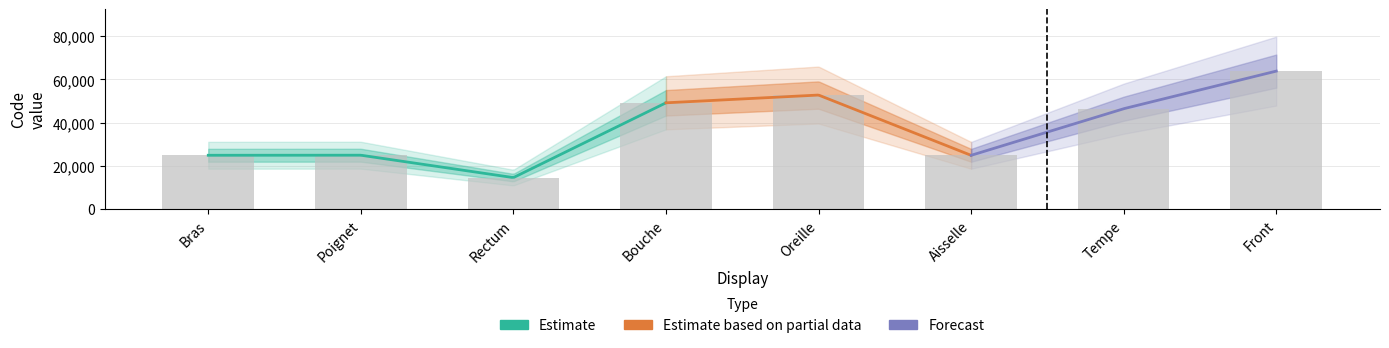

Read the value at Poignet.

24922